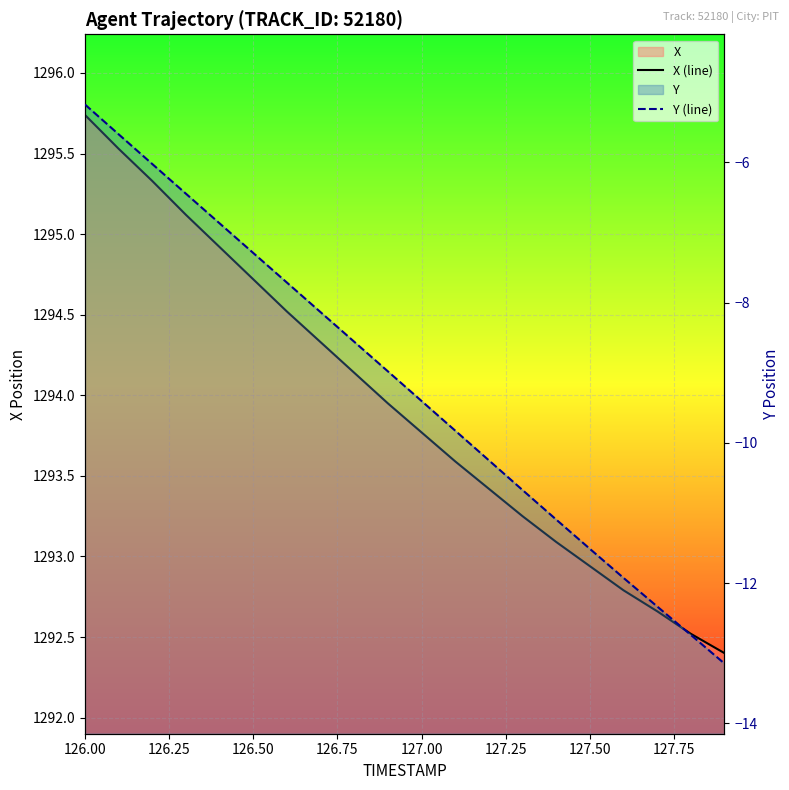

True or false: Y (line) and X (line) intersect in this chart.

False